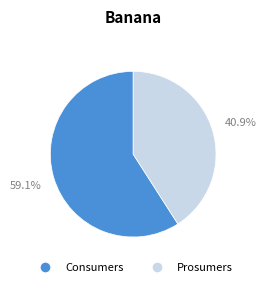

Combined, do Prosumers and Consumers account for over 50%?

Yes